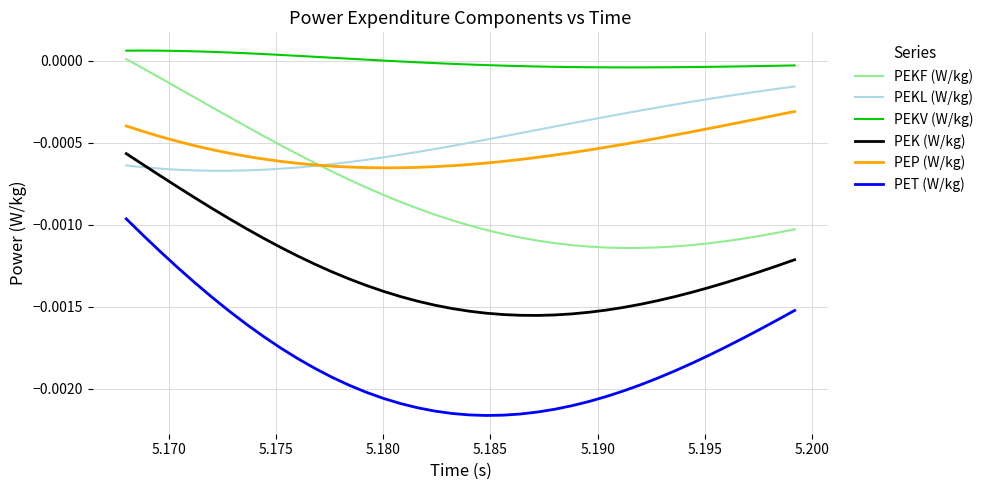

True or false: PEKL (W/kg) and PEKV (W/kg) cross at least once.

False